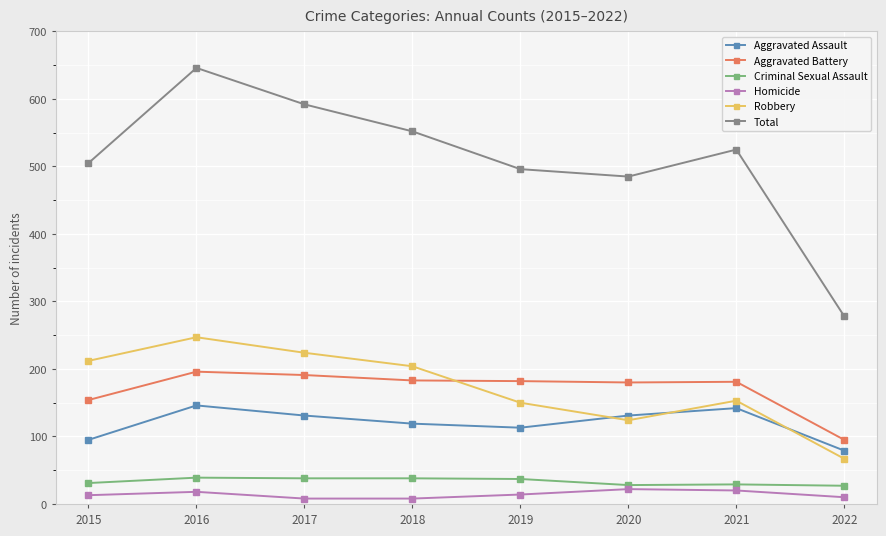

What is the maximum value shown in the chart?

646